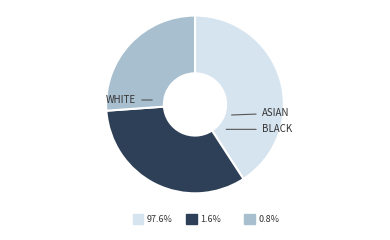

Is the sum of 2 and 1 greater than half?

Yes